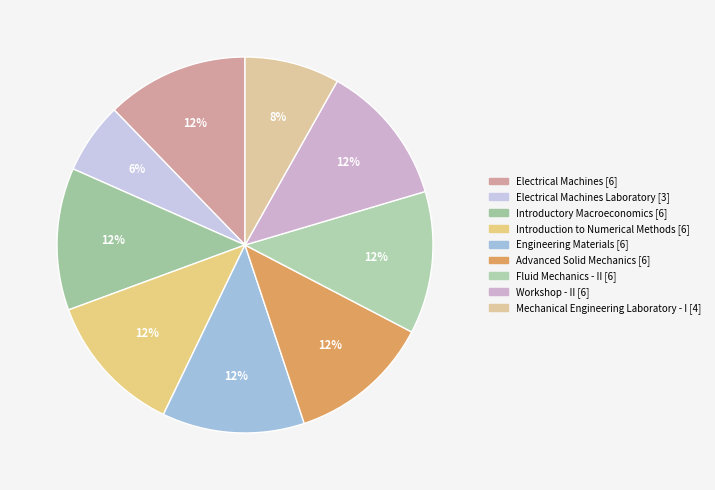

How many slices are in this pie chart?

9